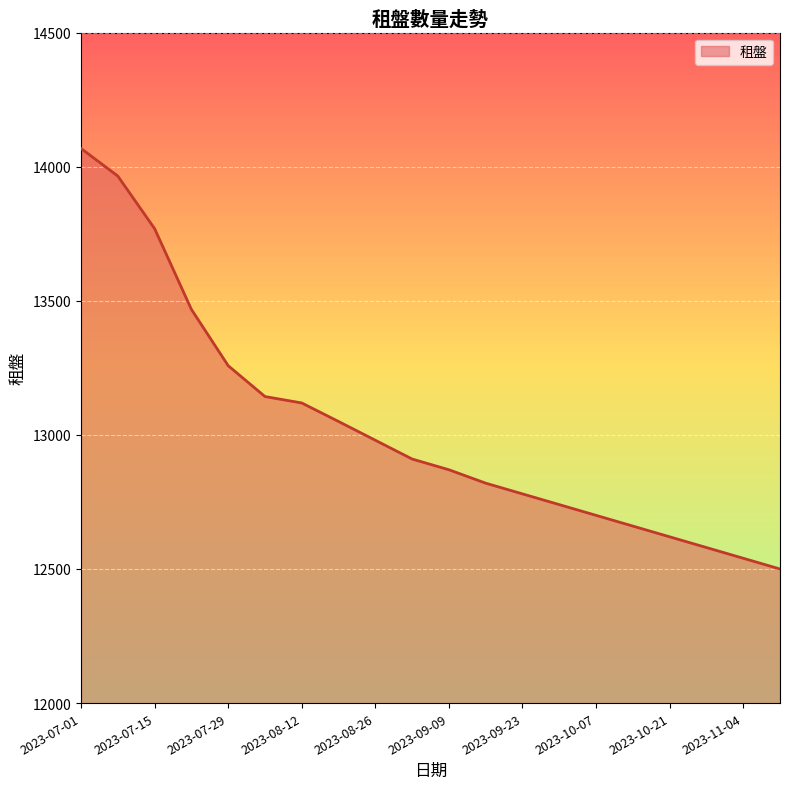

Does the chart have visible grid lines?

Yes